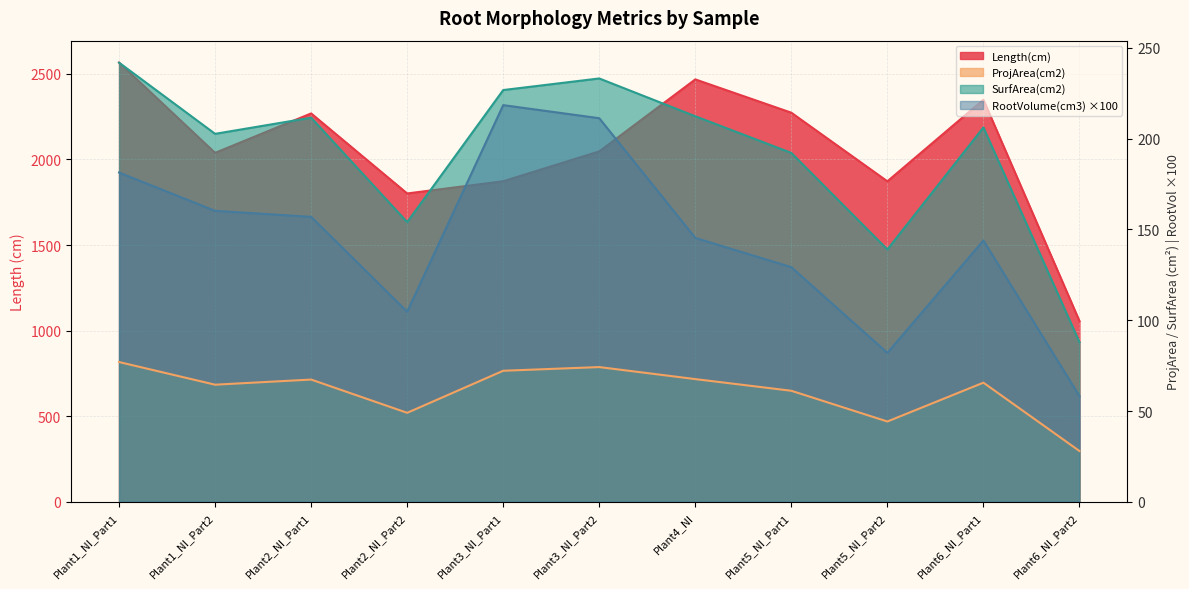

At which label does RootVolume(cm3) reach its peak?

Plant3_NI_Part1